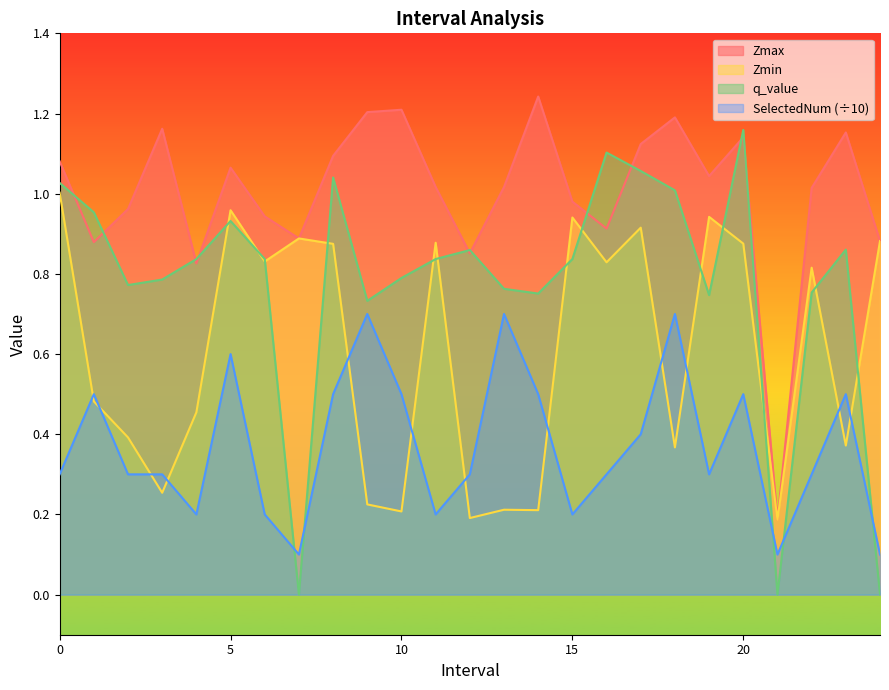

Does the chart have visible grid lines?

No